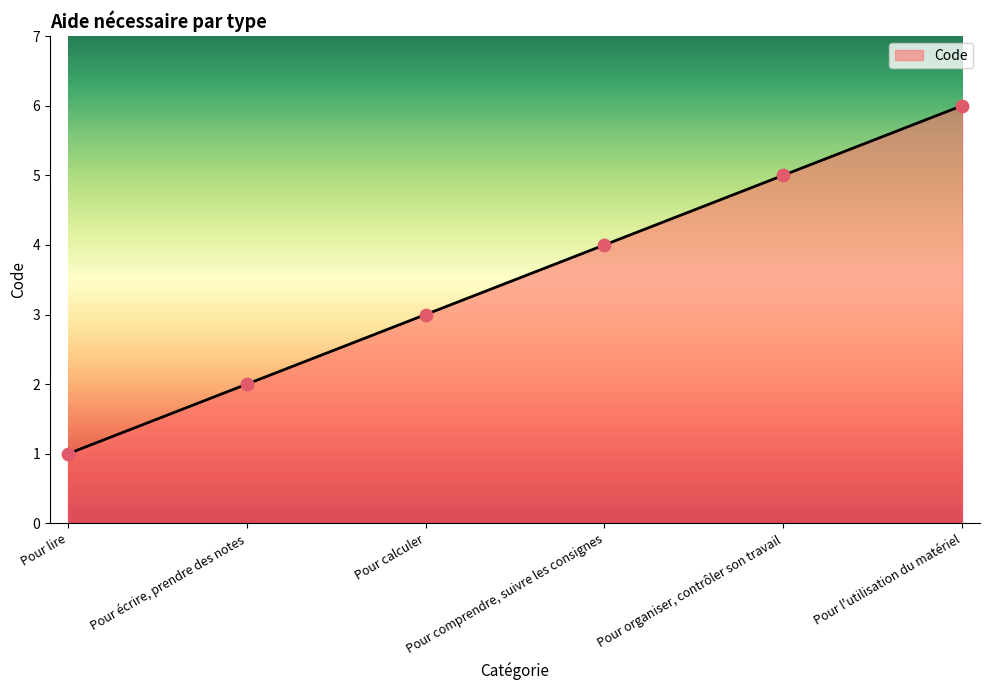

Which has a higher value, Pour lire or Pour calculer?

Pour calculer